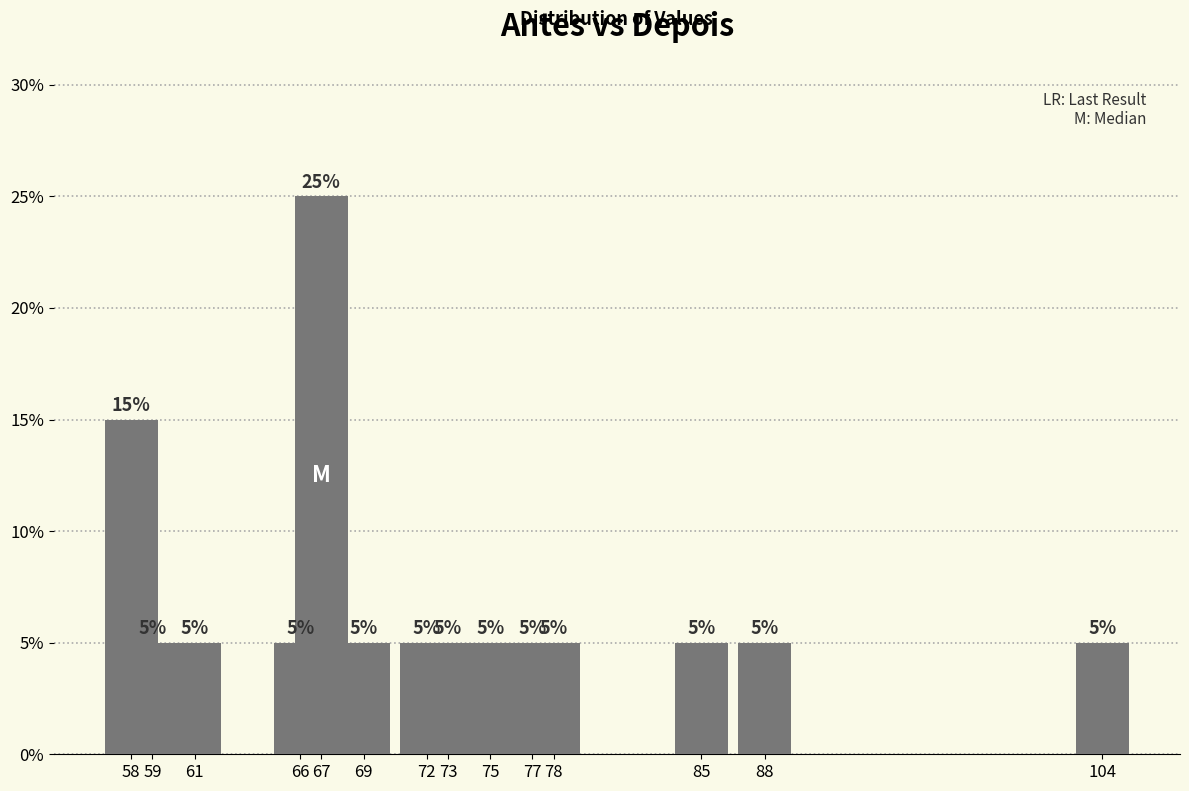

Are the bars horizontal?

No